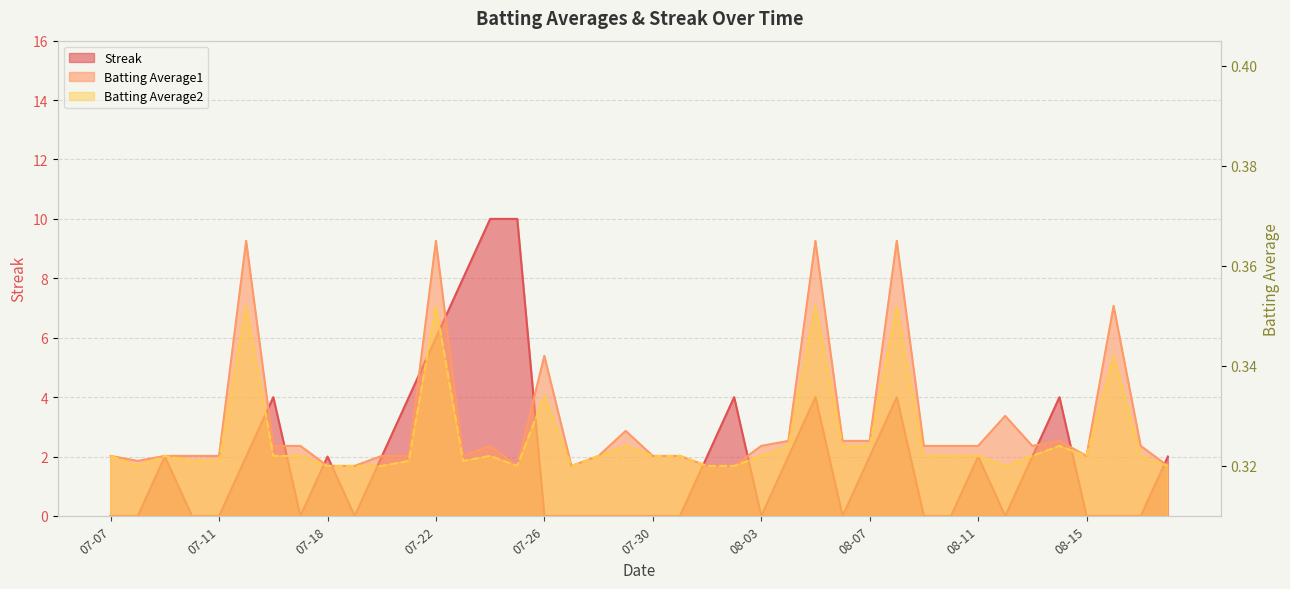

Which category has the highest value in the Batting Average1 series?

2010-07-15